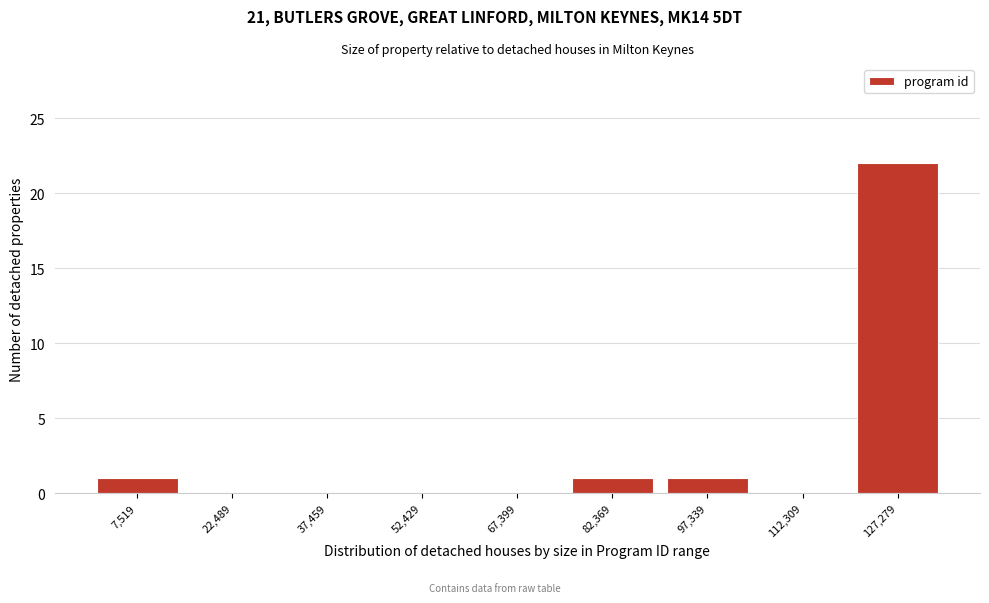

Reading left to right, extract all data points from this chart.

7,519=1	22,489=0	37,459=0	52,429=0	67,399=0	82,369=1	97,339=1	112,309=0	127,279=22